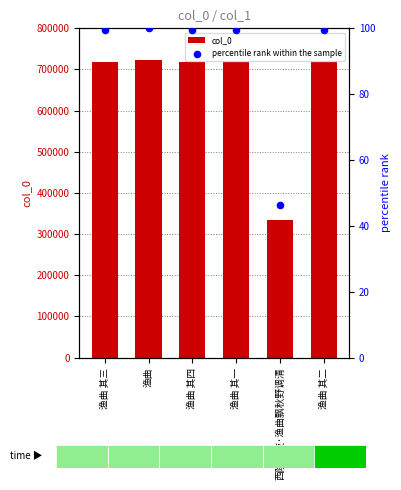

Which series reaches the minimum Y coordinate?

percentile rank within the sample